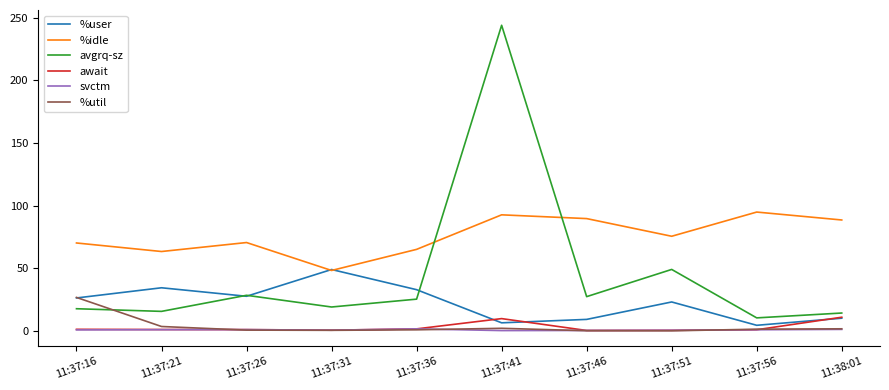

In avgrq-sz, how many points are lower than both neighbors (excluding endpoints)?

4